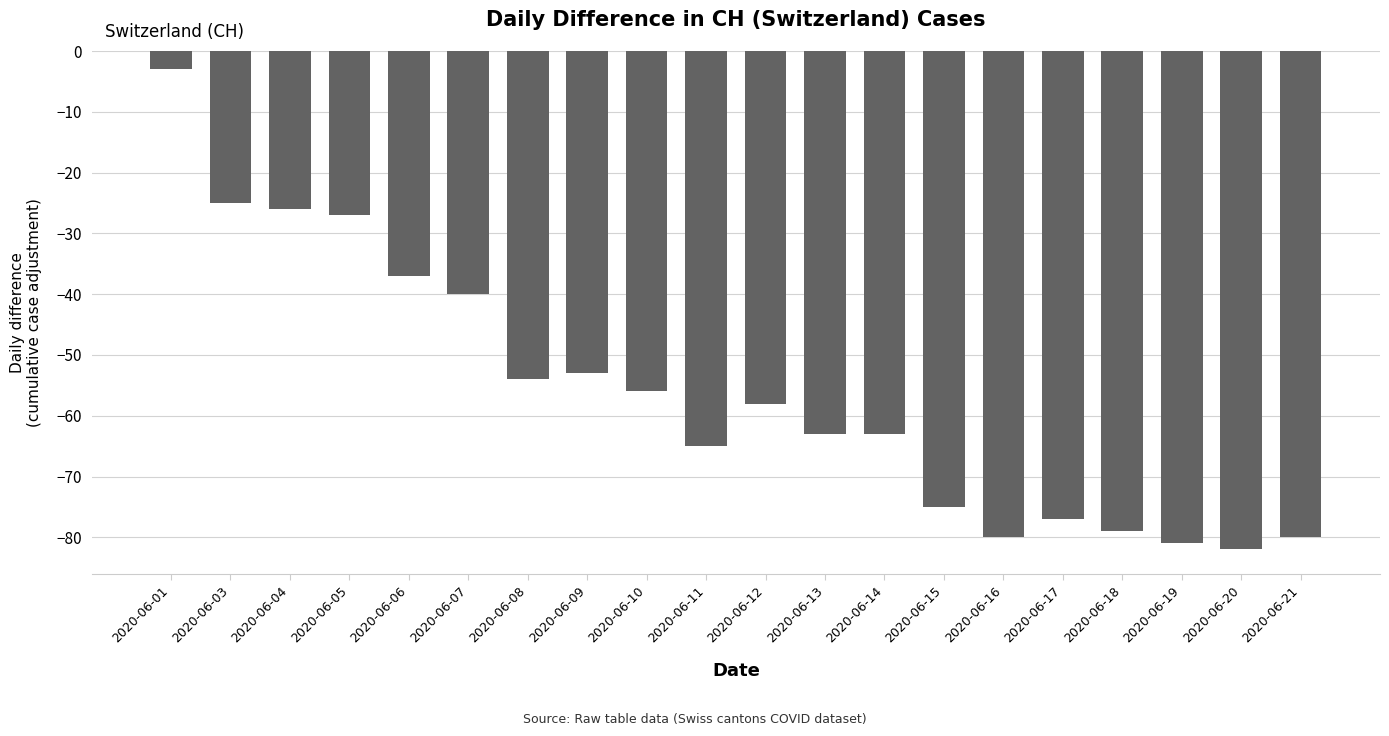

What is the smallest value displayed?

-82